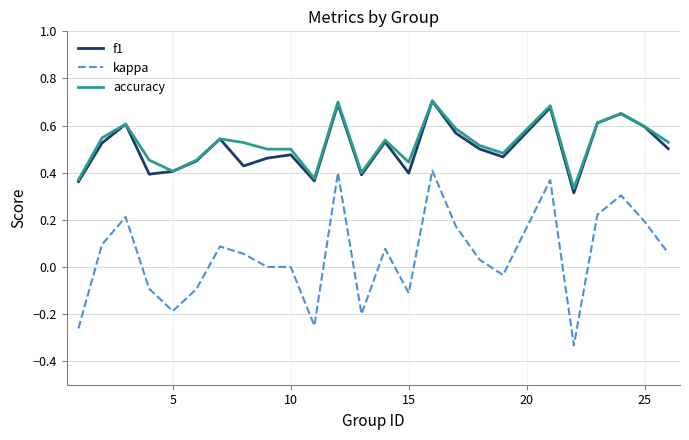

True or false: accuracy and kappa intersect in this chart.

False